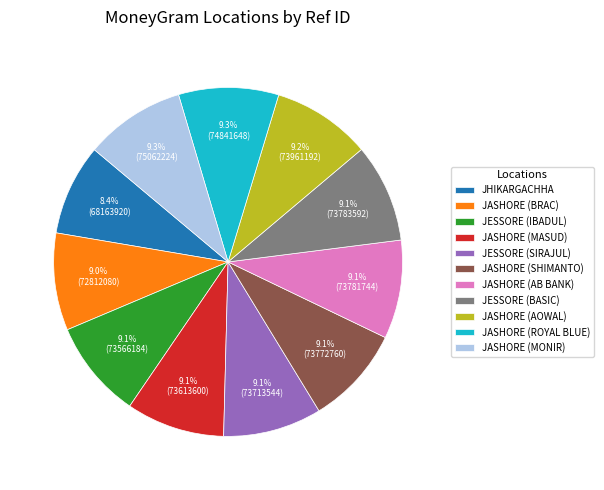

What is the total percentage of JESSORE (IBADUL) and JASHORE (ROYAL BLUE)?

18.4%